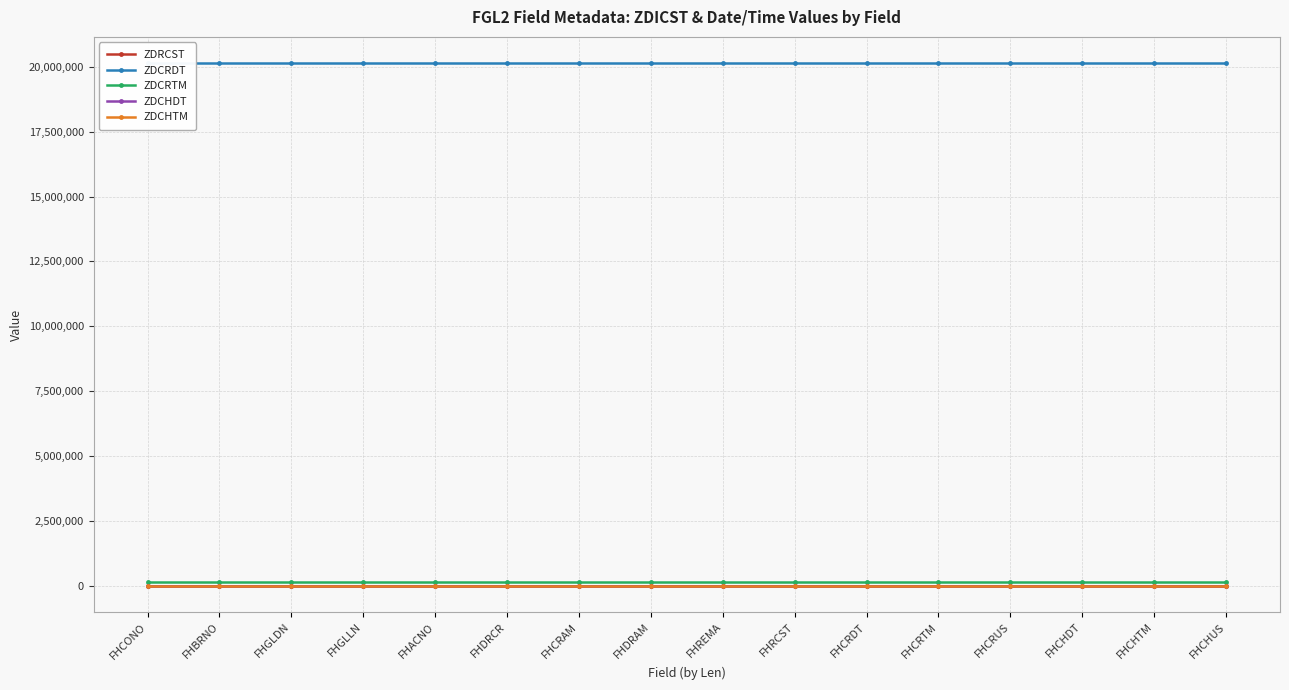

Does the chart have visible grid lines?

Yes